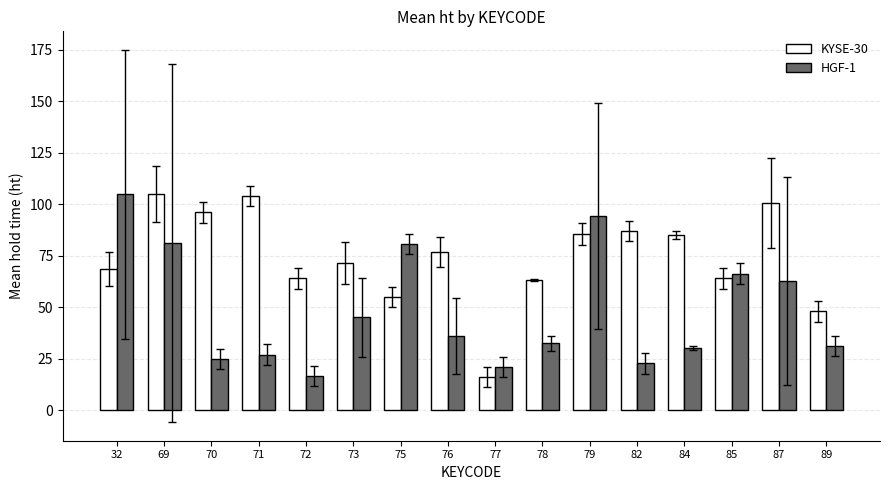

Which series changed the most between 78 and 87?

KYSE-30